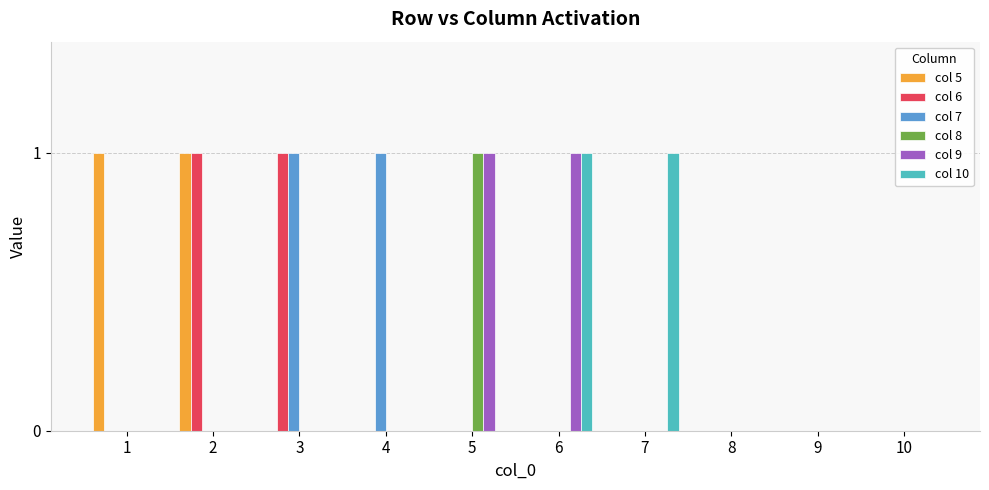

What is the highest value of the col 10 series?

1